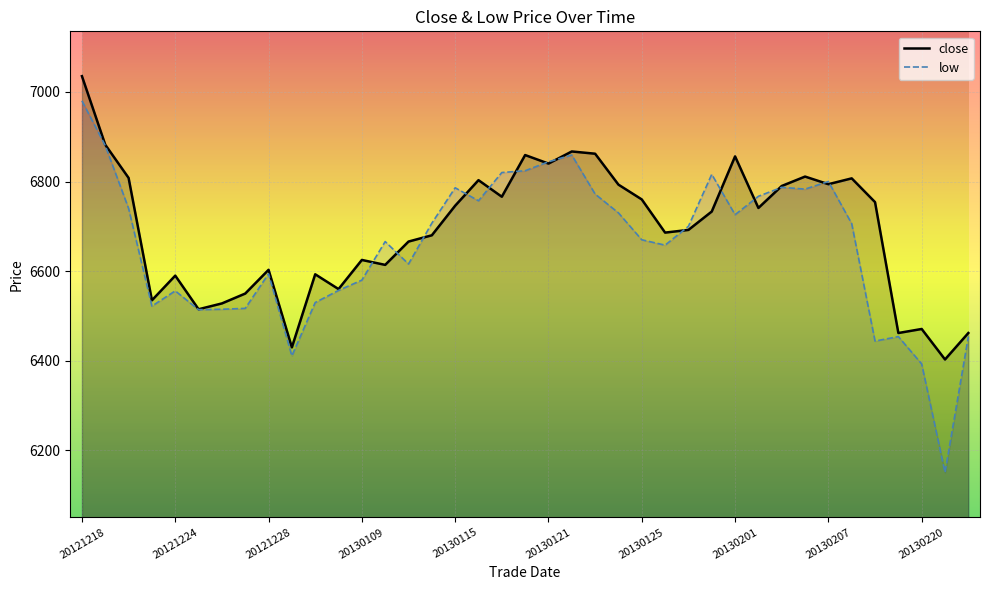

What are all the series names shown in the legend?

close, low